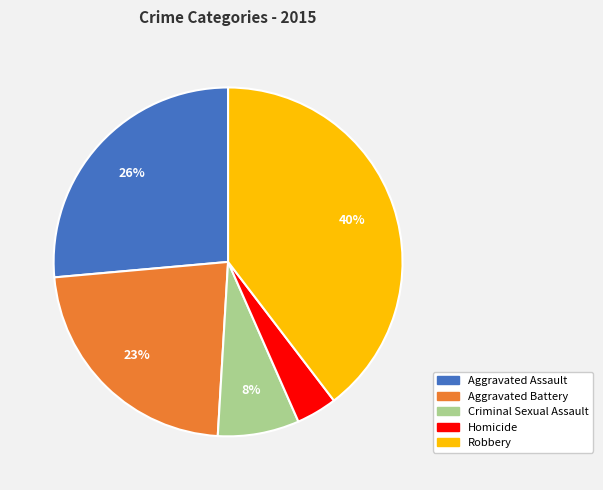

Count the number of slices in the pie.

5